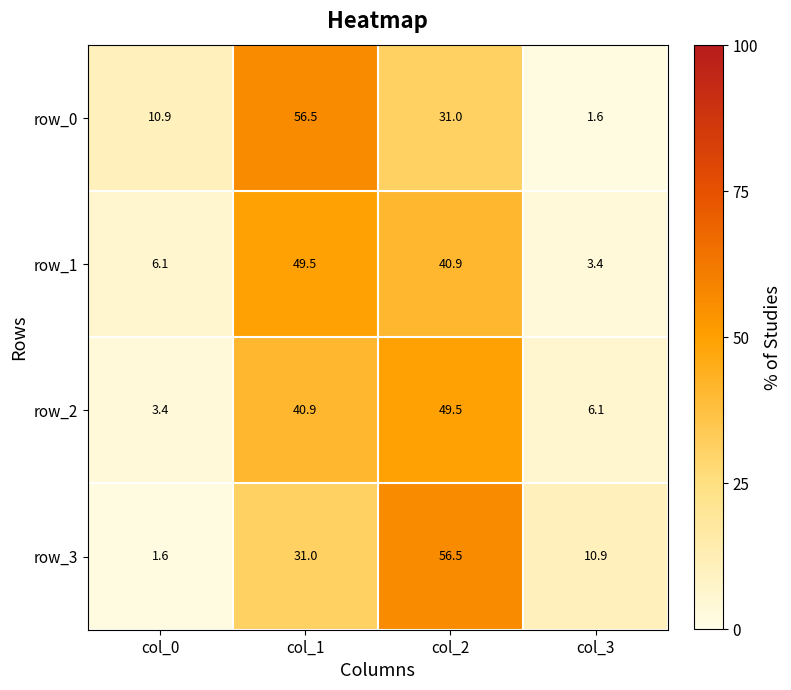

At col_0, list the series in order from largest to smallest.

row_0, row_1, row_2, row_3